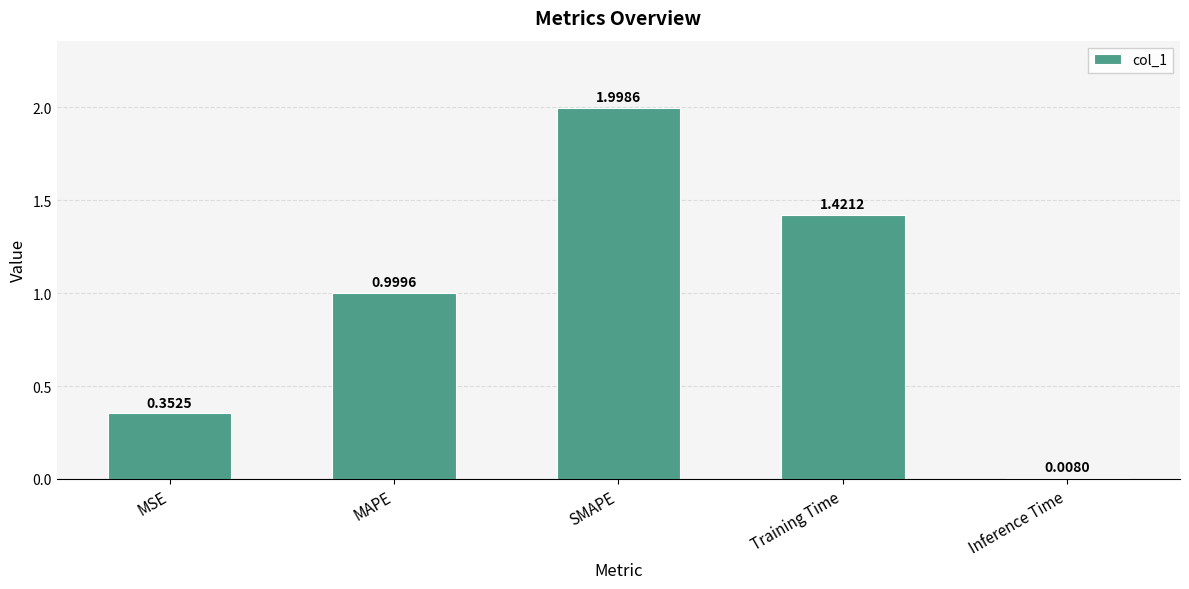

Between MSE and Training Time, which is larger?

Training Time